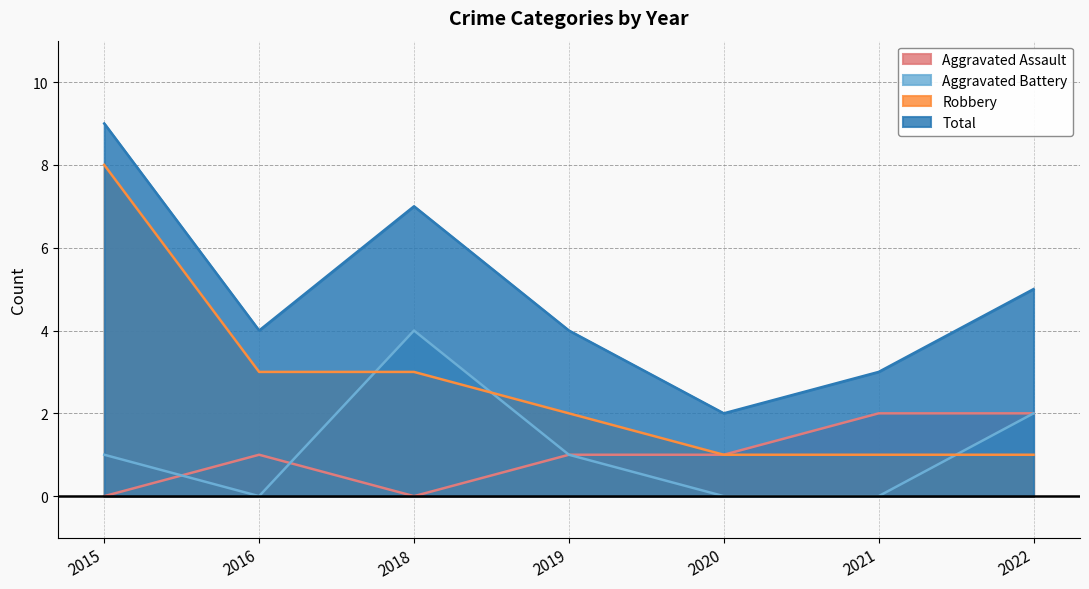

Count the Aggravated Battery values in the range 0 to 2.

6